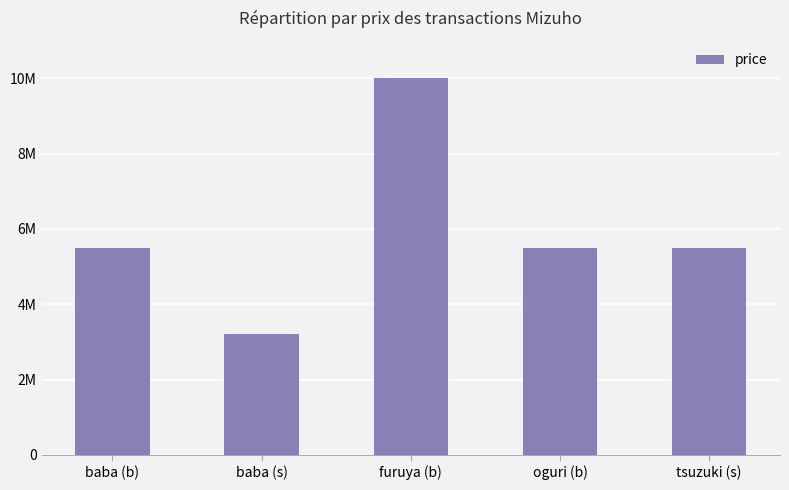

At which category does the chart reach its minimum across all series?

baba (s)